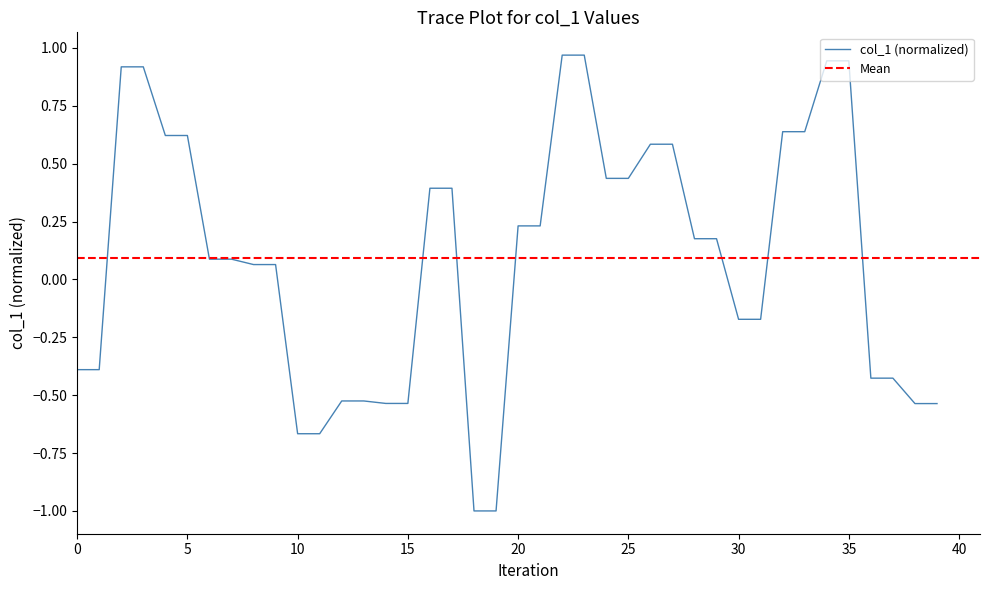

What is the maximum value shown in the chart?

1.0